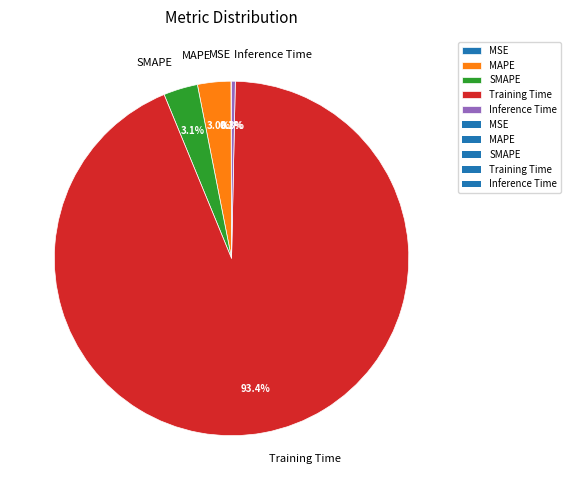

Does any single category account for the majority?

Yes